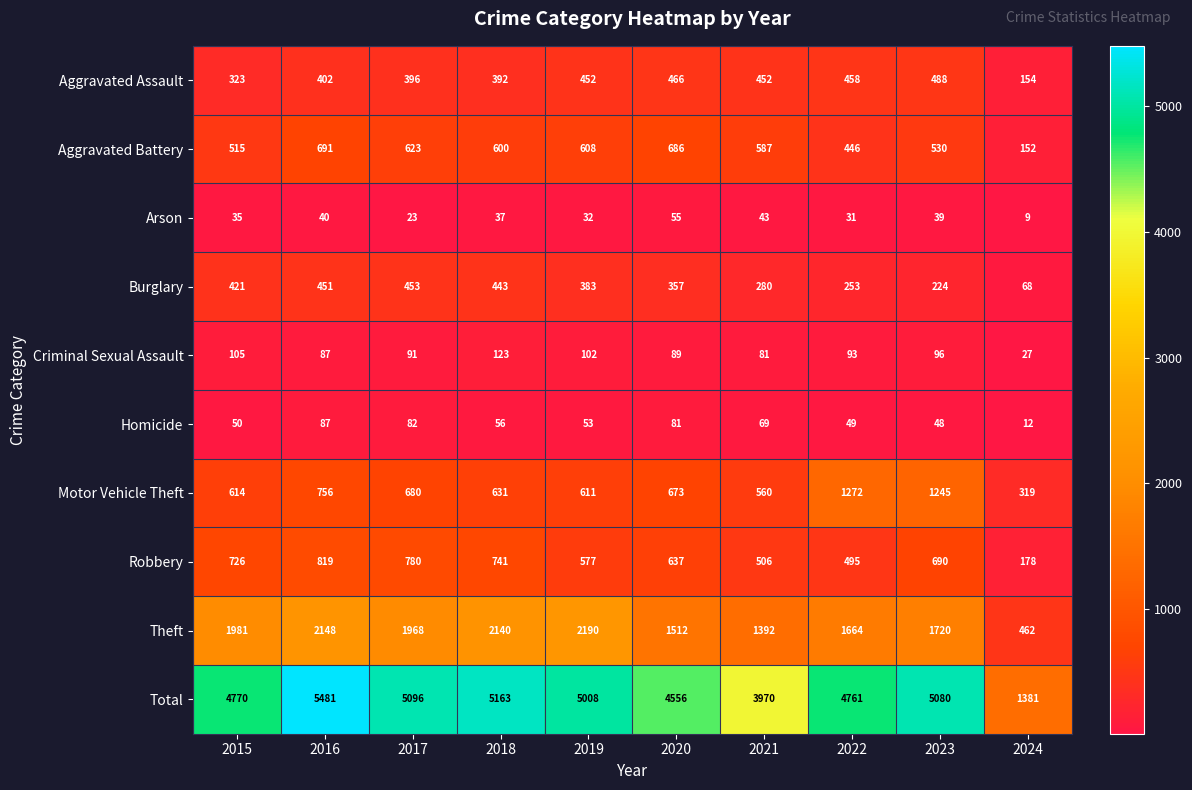

At 2015, list the series in order from smallest to largest.

Arson, Homicide, Criminal Sexual Assault, Aggravated Assault, Burglary, Aggravated Battery, Motor Vehicle Theft, Robbery, Theft, Total